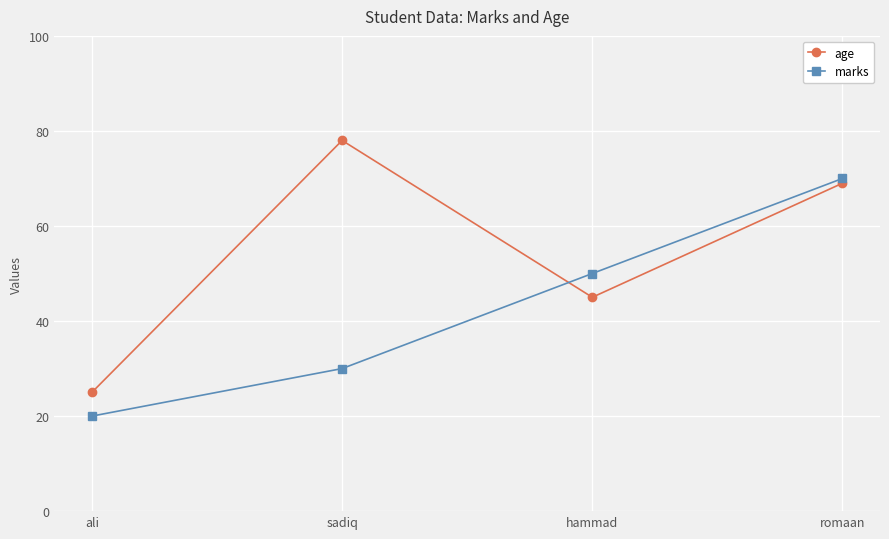

What is the sum of all age values?

217